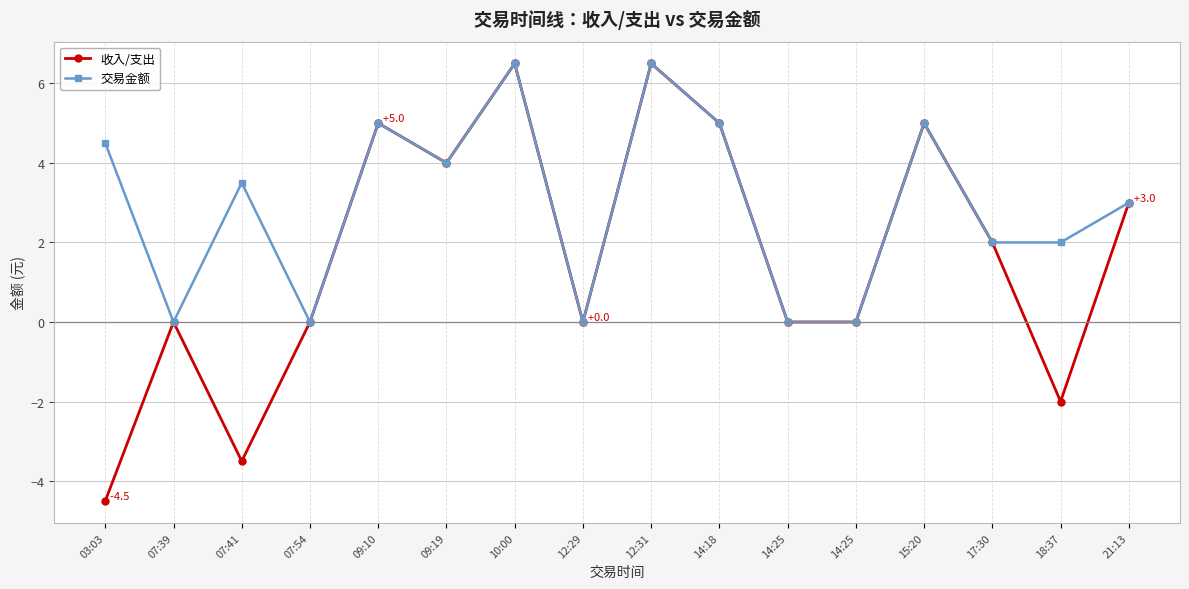

Where does the 交易金额 series first go above 3?

03:03